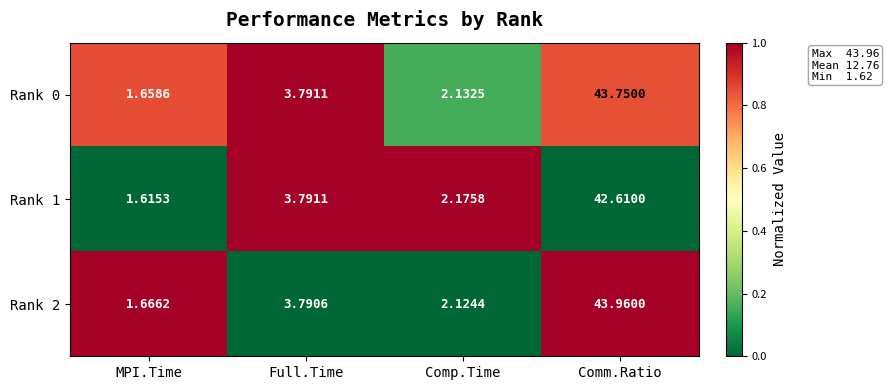

What is the total value across all series at Comp.Time?

6.4